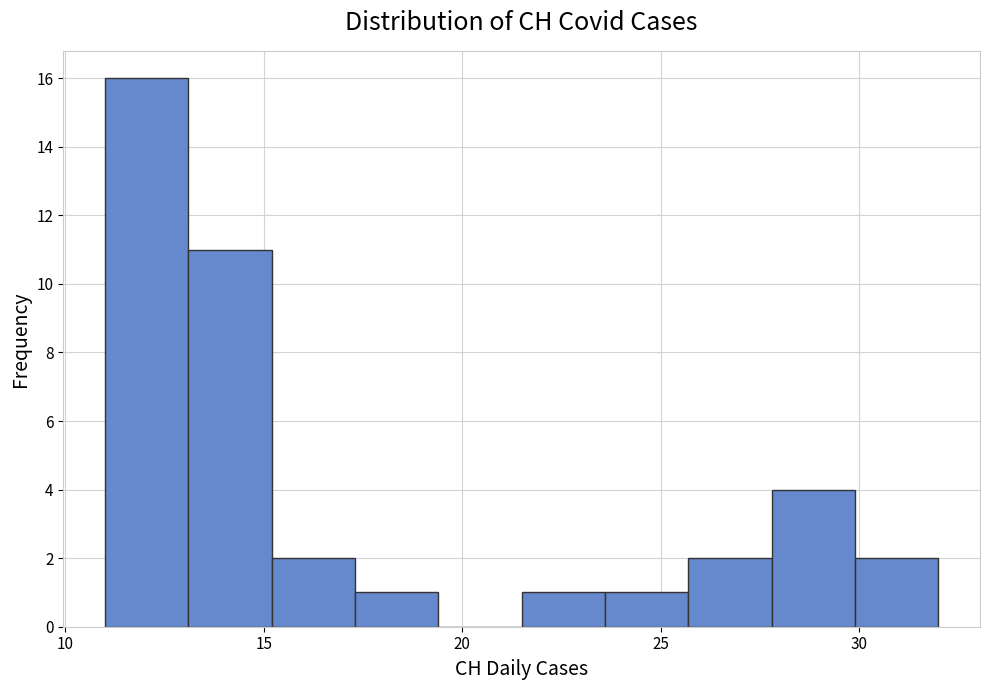

Reading left to right, transcribe this chart: for each bar, give the range it covers on the x-axis and its height. Neither the bar edges nor the heights are printed on the chart, so give them approximately, as read against the axes.

11.0 to 13.1: 16
13.1 to 15.2: 11
15.2 to 17.3: 2
17.3 to 19.4: 1
19.4 to 21.5: 0
21.5 to 23.6: 1
23.6 to 25.7: 1
25.7 to 27.8: 2
27.8 to 29.9: 4
29.9 to 32.0: 2